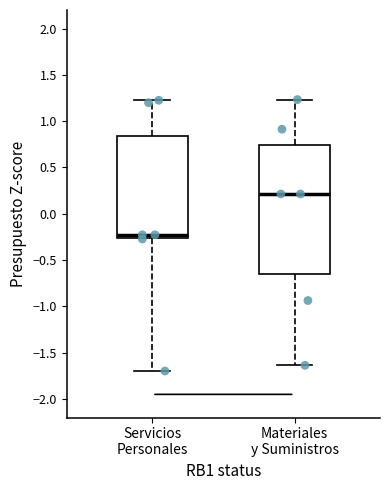

Reading left to right, read every box against the y-axis: the position of its median line, the range the box covers, and the ends of its whiskers. The values are not printed on the chart, so give them approximately, as read against the axis.

Servicios Personales: median -0.25 (just above the box's lower edge), box -0.25 to 0.85, whiskers -1.70 to 1.25
Materiales y Suministros: median 0.20, box -0.65 to 0.75, whiskers -1.65 to 1.25